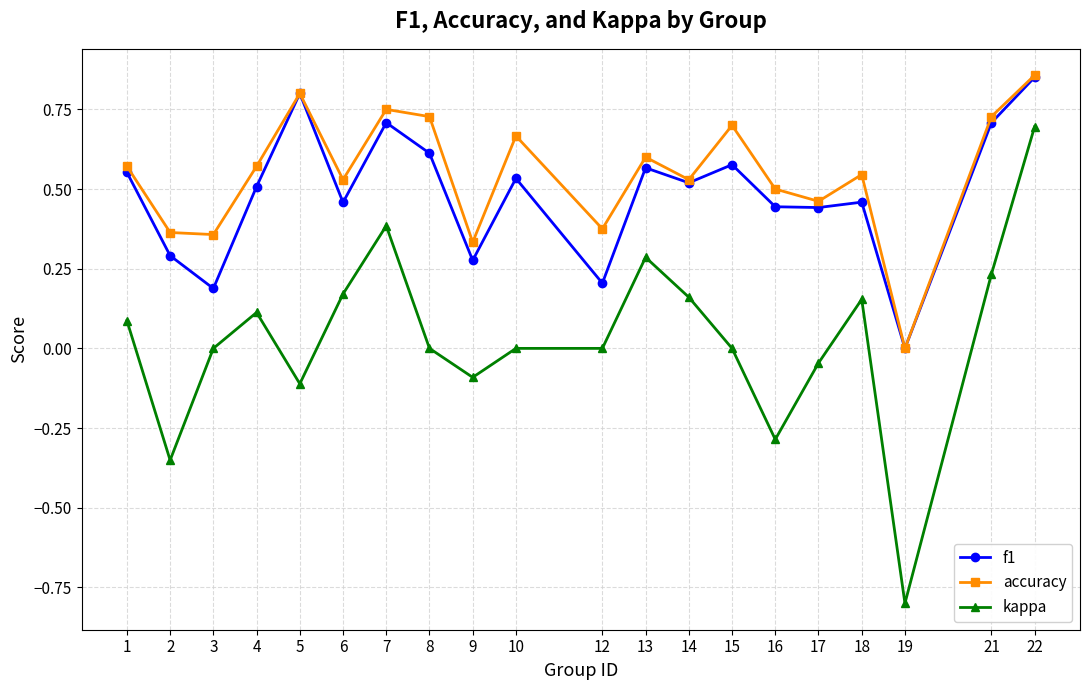

At 4, list the series in order from smallest to largest.

kappa, f1, accuracy